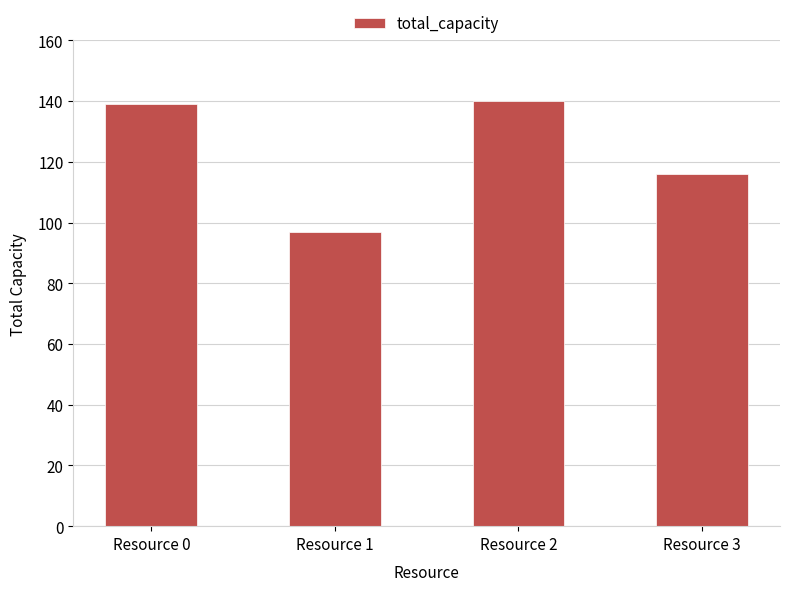

What is the difference between the values at Resource 0 and Resource 3?

23